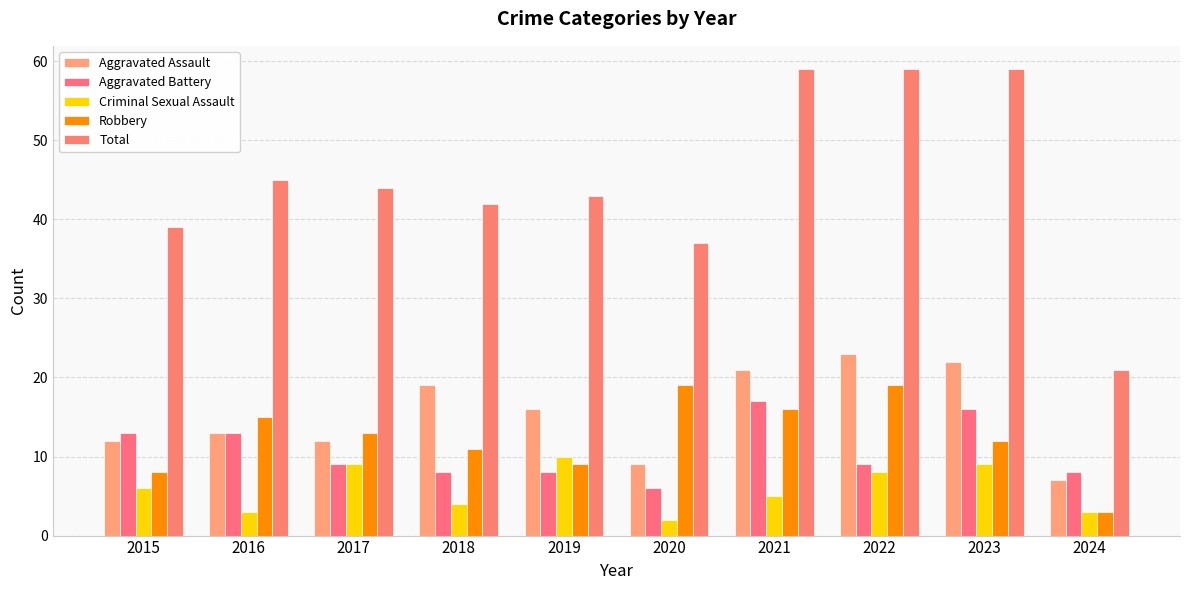

Is it true that Aggravated Battery equals 11 at 2024?

False